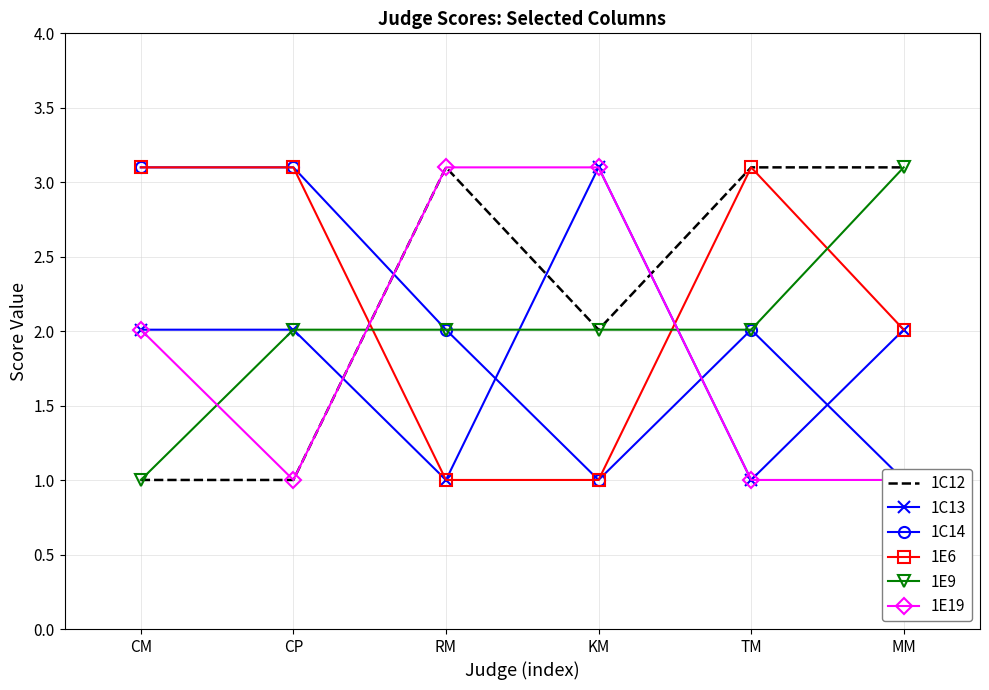

What is the difference between the 1E9 values at CP and CM?

1.0